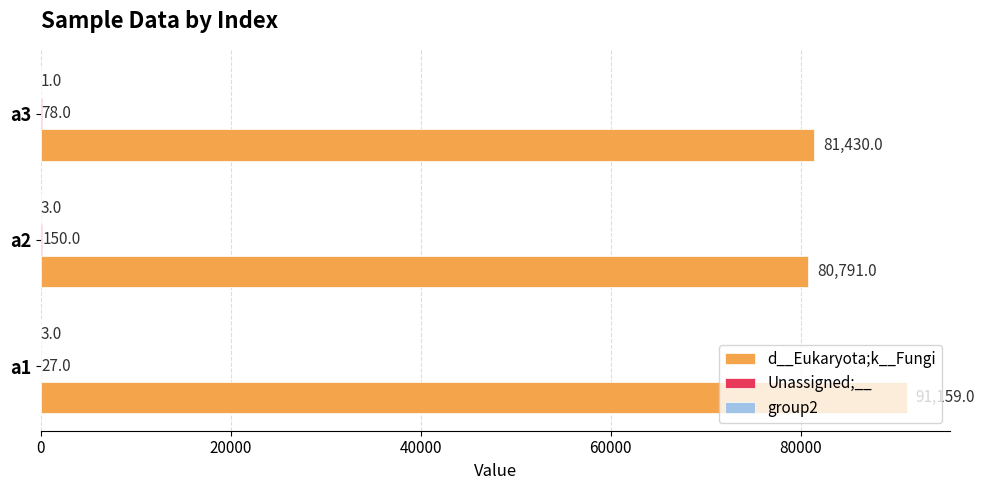

Between a1 and a3, which series saw the biggest shift?

d__Eukaryota;k__Fungi